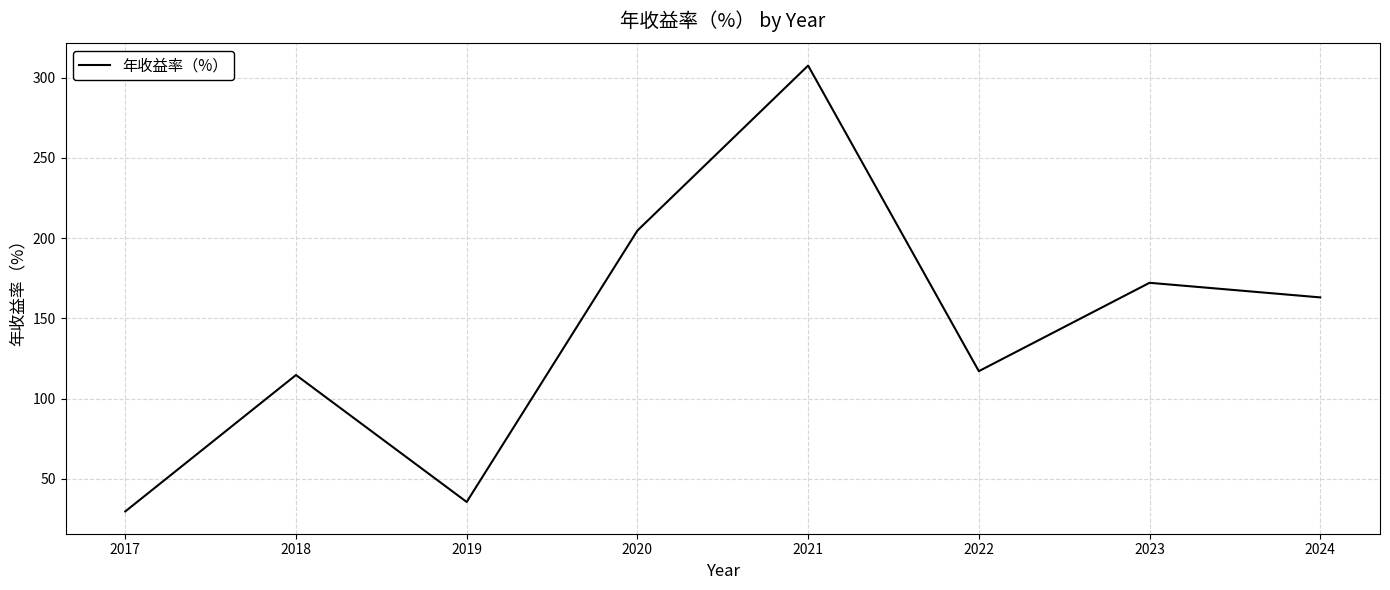

What is the minimum value shown in the chart?

29.7